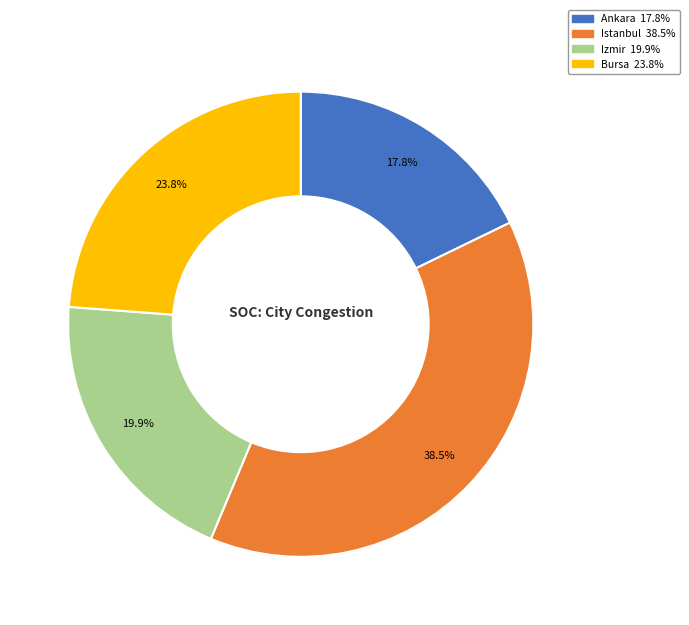

To the nearest percent, what is the difference between the Istanbul and Ankara slice percentages?

21%